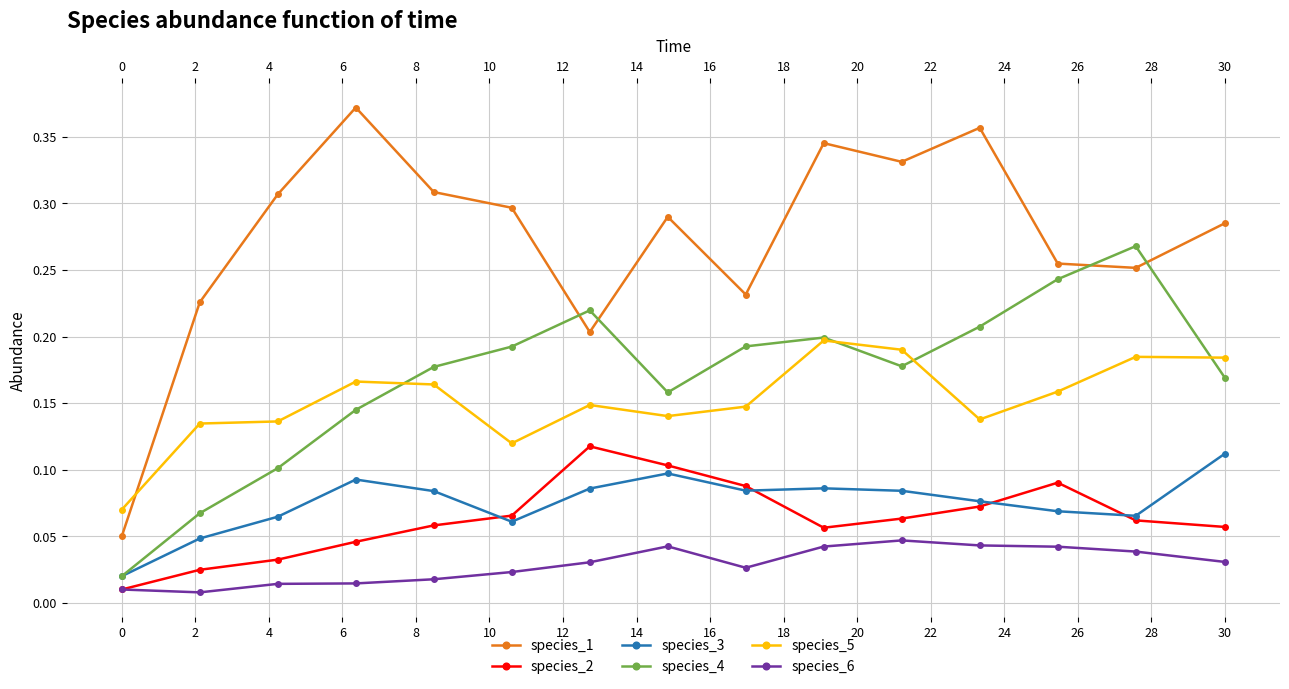

Reading left to right, transcribe all the data shown in this chart.

species_1: 0.1	0.2	0.3	0.4	0.3	0.3	0.2	0.3	0.2	0.3	0.3	0.4	0.3	0.3	0.3
species_2: 0.0	0.0	0.0	0.0	0.1	0.1	0.1	0.1	0.1	0.1	0.1	0.1	0.1	0.1	0.1
species_3: 0.0	0.0	0.1	0.1	0.1	0.1	0.1	0.1	0.1	0.1	0.1	0.1	0.1	0.1	0.1
species_4: 0.0	0.1	0.1	0.1	0.2	0.2	0.2	0.2	0.2	0.2	0.2	0.2	0.2	0.3	0.2
species_5: 0.1	0.1	0.1	0.2	0.2	0.1	0.1	0.1	0.1	0.2	0.2	0.1	0.2	0.2	0.2
species_6: 0.0	0.0	0.0	0.0	0.0	0.0	0.0	0.0	0.0	0.0	0.0	0.0	0.0	0.0	0.0